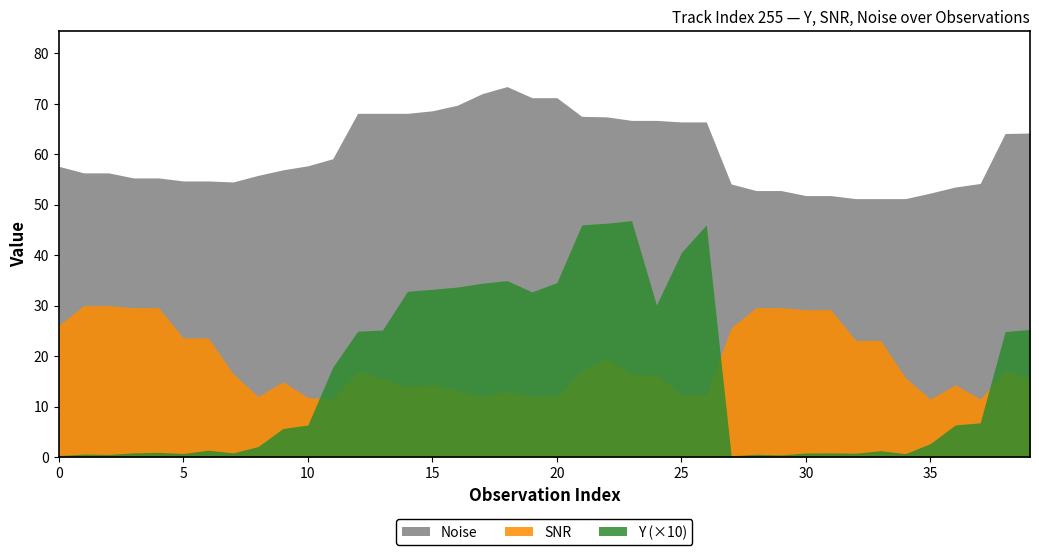

What position from the left is 28?

29